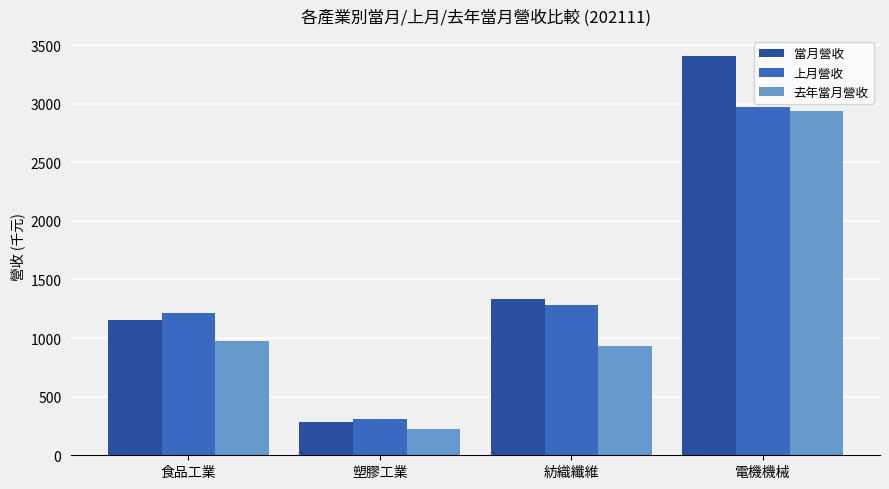

What is the sum of all 上月營收 values?

5775.0